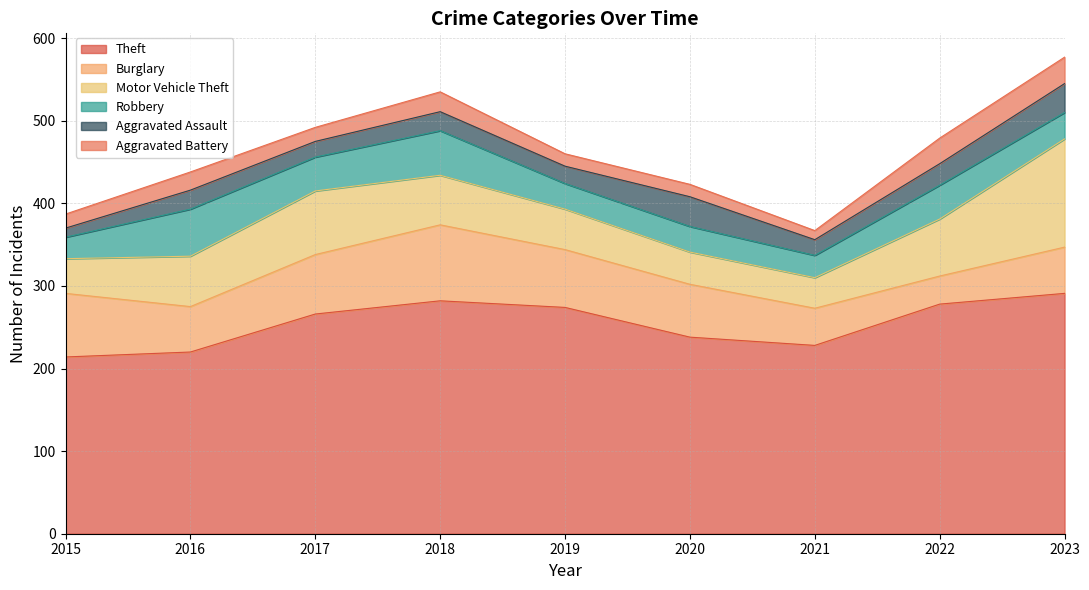

Which series changed the most between 2020 and 2023?

Motor Vehicle Theft